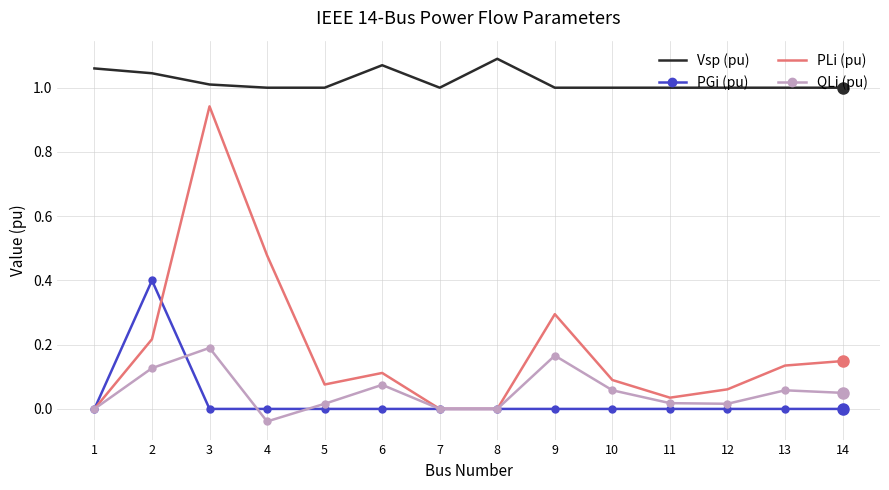

Which series has the largest total across all categories?

Vsp (pu)